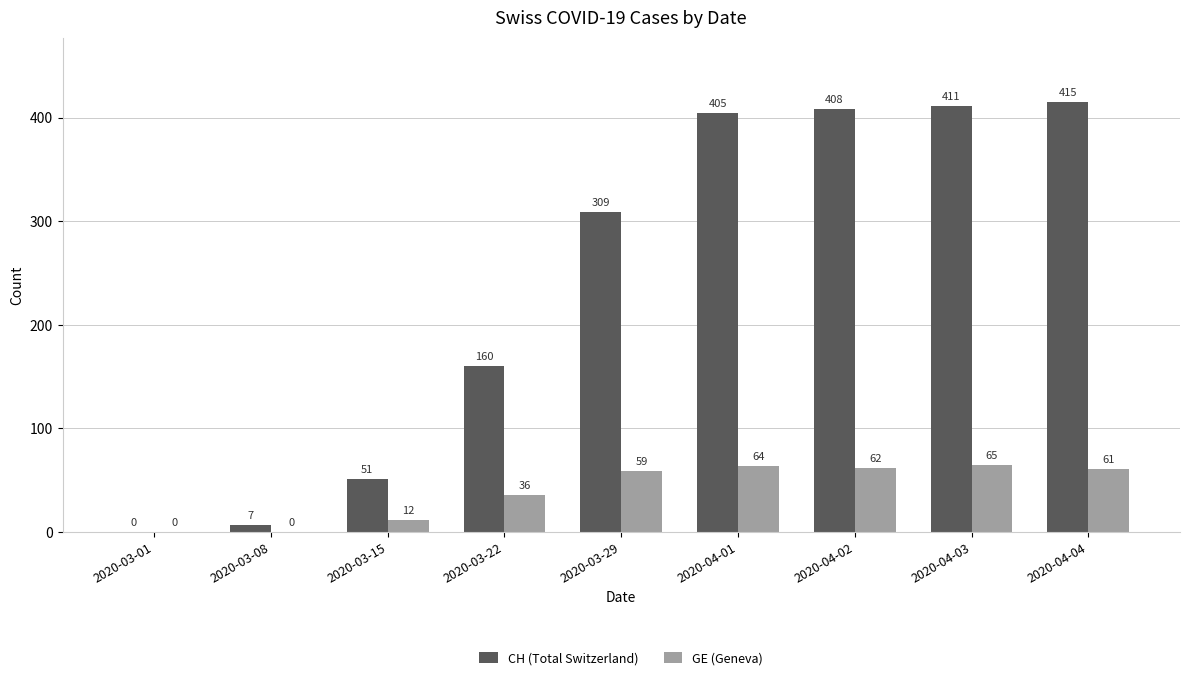

Reading left to right, list all the values displayed in this chart.

CH (Total Switzerland): 2020-03-01=0	2020-03-08=7	2020-03-15=51	2020-03-22=160	2020-03-29=309	2020-04-01=405	2020-04-02=408	2020-04-03=411	2020-04-04=415
GE (Geneva): 2020-03-01=0	2020-03-08=0	2020-03-15=12	2020-03-22=36	2020-03-29=59	2020-04-01=64	2020-04-02=62	2020-04-03=65	2020-04-04=61